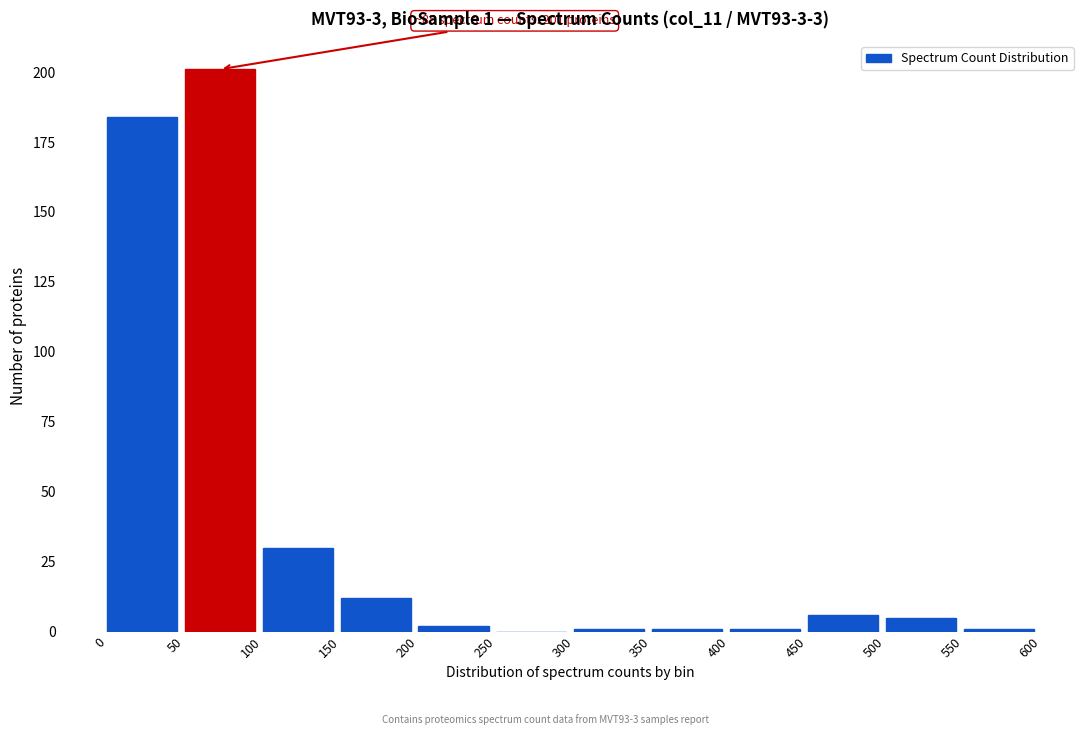

Over which range of the x-axis is the bar tallest?

50 to 100